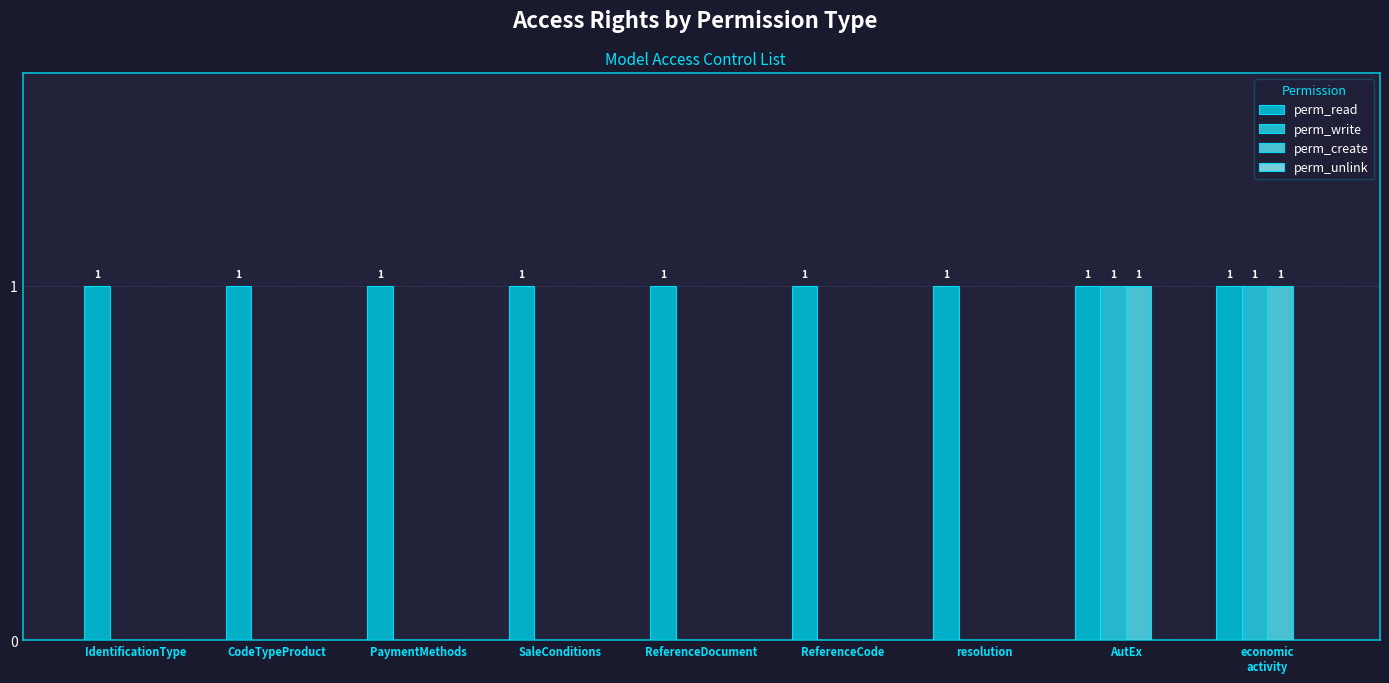

Count the number of data series in this chart.

3